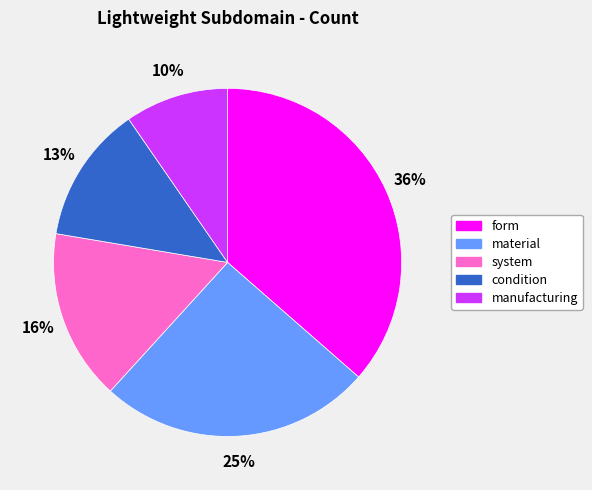

Rank the categories by value from lowest to highest.

manufacturing, condition, system, material, form